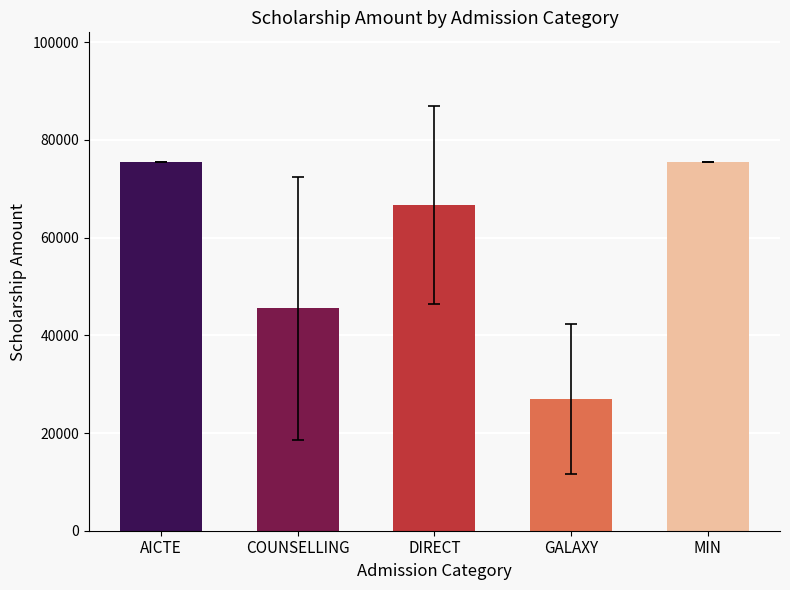

What position from the right is GALAXY?

2